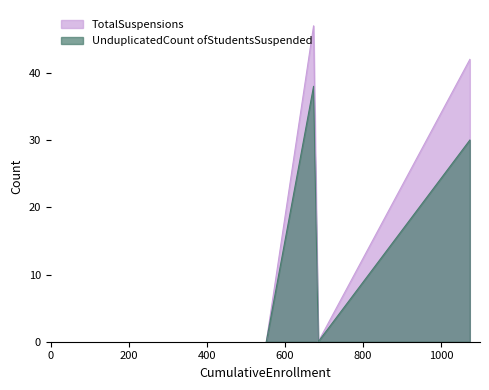

The chart shows a value of 56 at Yosemite Unified. True or false?

False